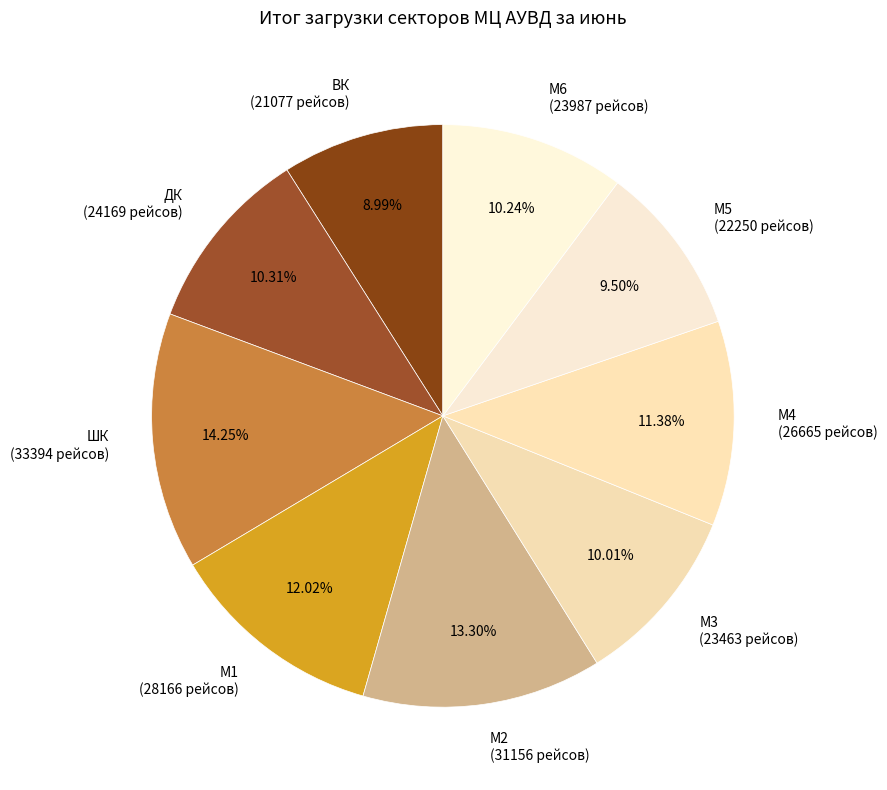

Which has a higher value, М5 (22250 рейсов) or ВК (21077 рейсов)?

М5 (22250 рейсов)